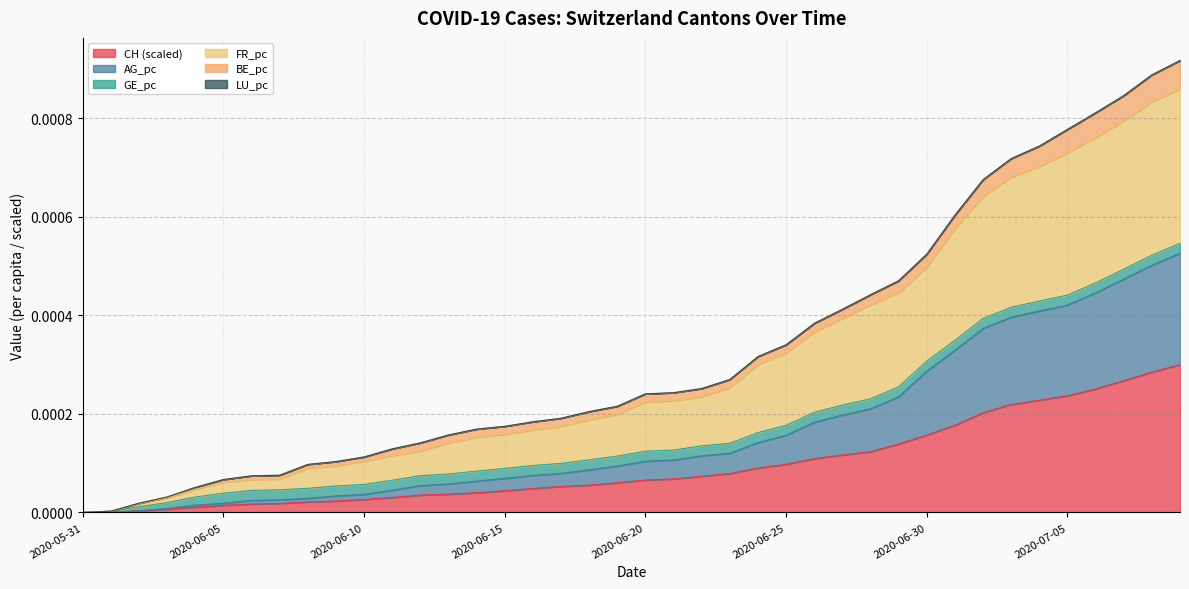

True or false: CH and AG_pc cross at least once.

False